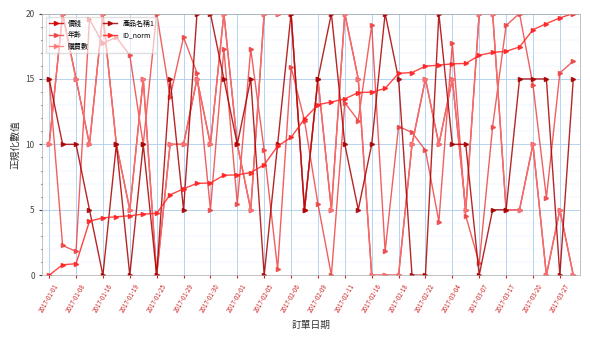

Is this an area chart (filled region under the line)?

No